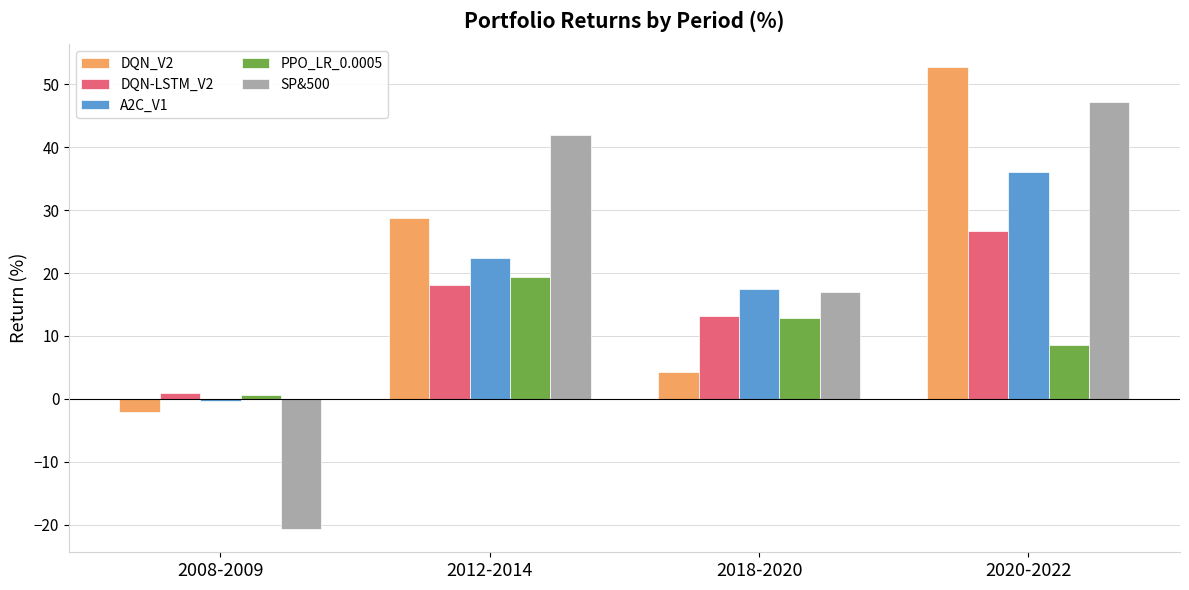

The value of A2C_V1 at 2018-2020 is 17.5. True or false?

True